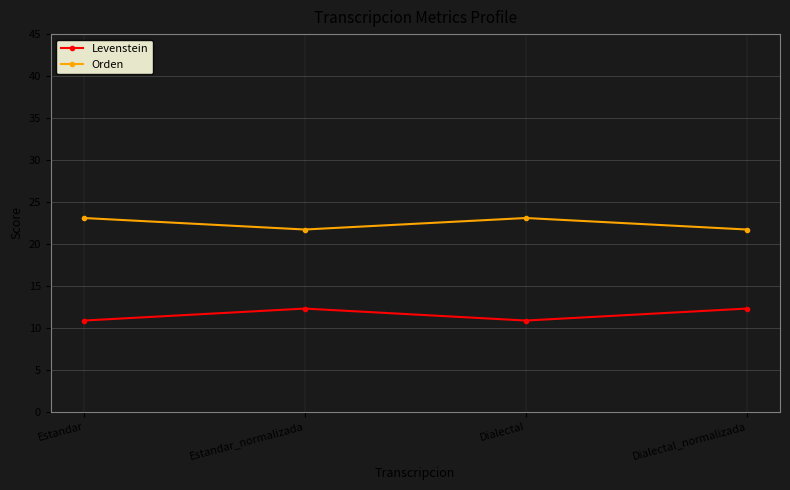

Is the value of Orden at Dialectal greater than the value of Levenstein at Estandar_normalizada?

Yes